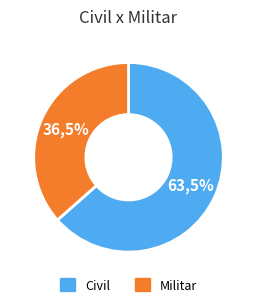

Does Civil account for over 50% of the chart?

Yes